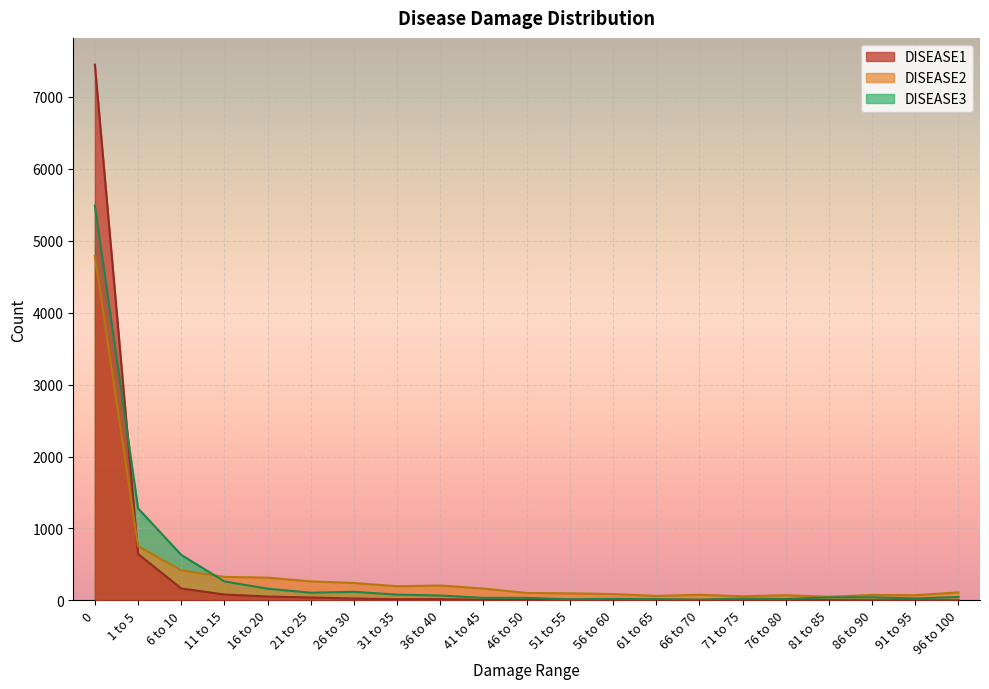

Rank the series by their maximum value, from highest to lowest.

DISEASE1, DISEASE3, DISEASE2